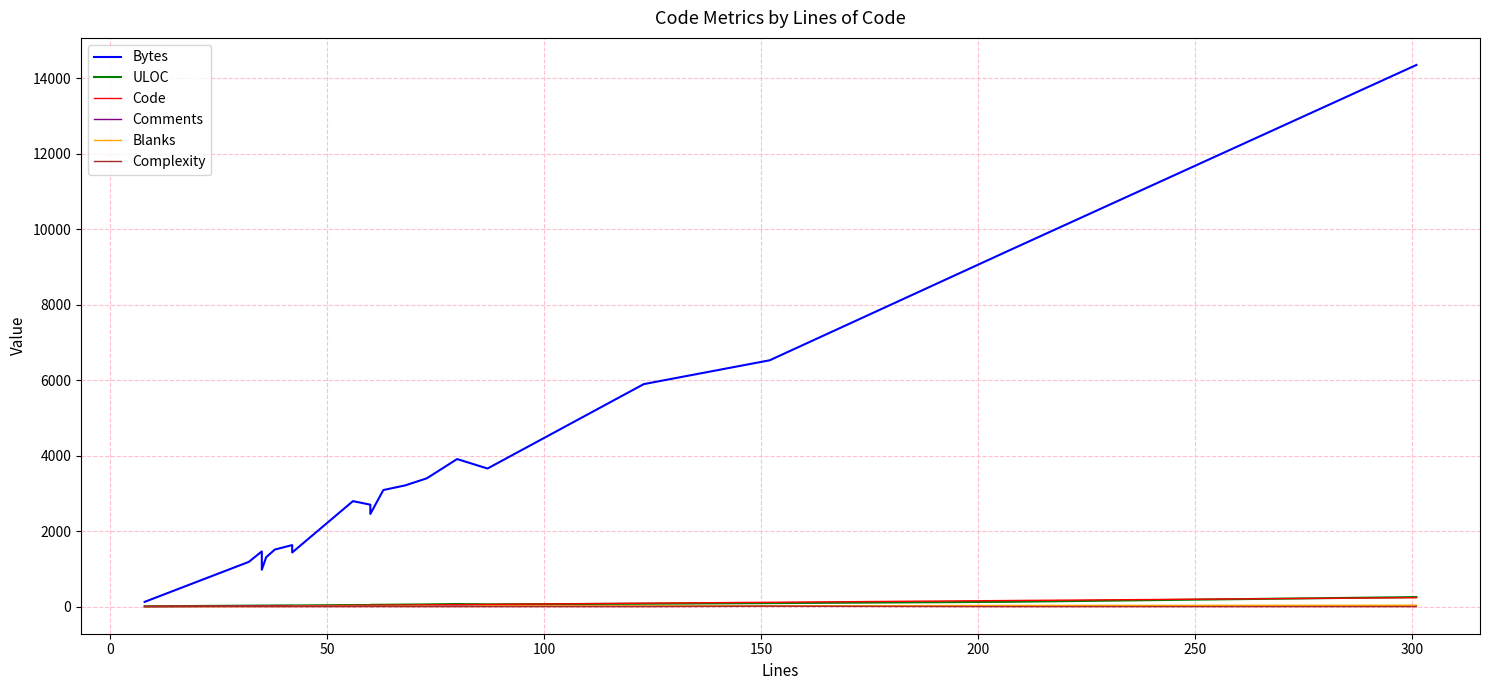

How many values in the Code series are below 38?

10